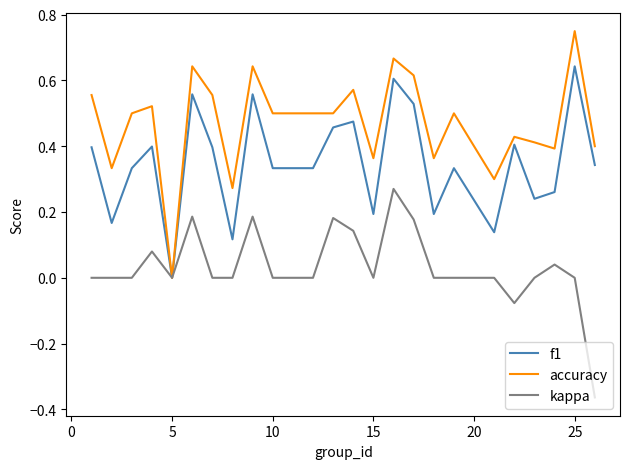

List the series in order of their peak value, highest first.

accuracy, f1, kappa